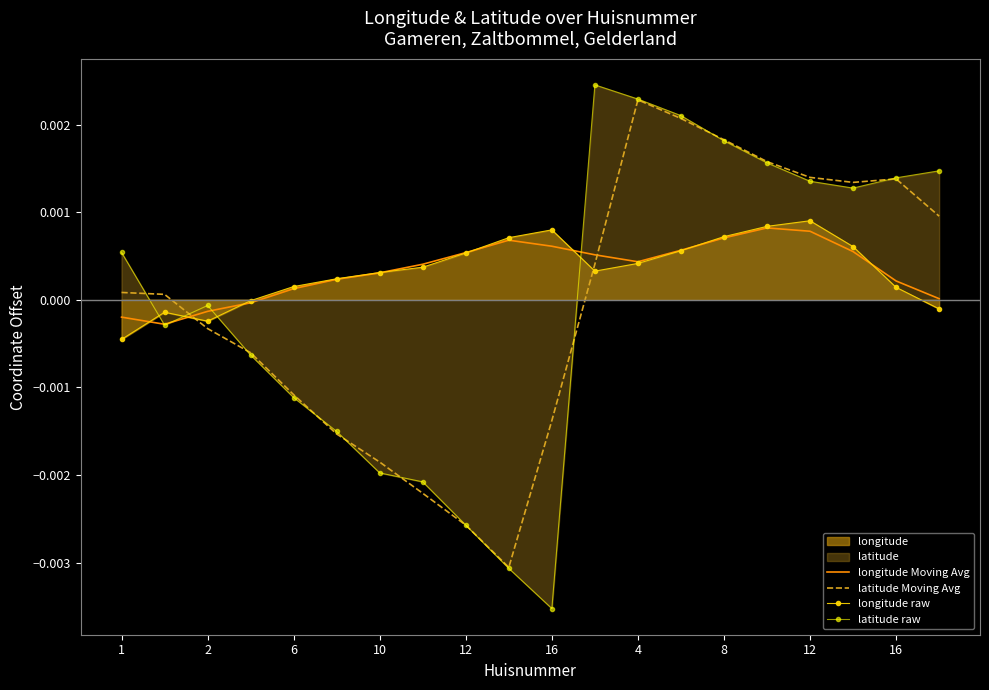

Which series has the largest total across all categories?

longitude Moving Avg